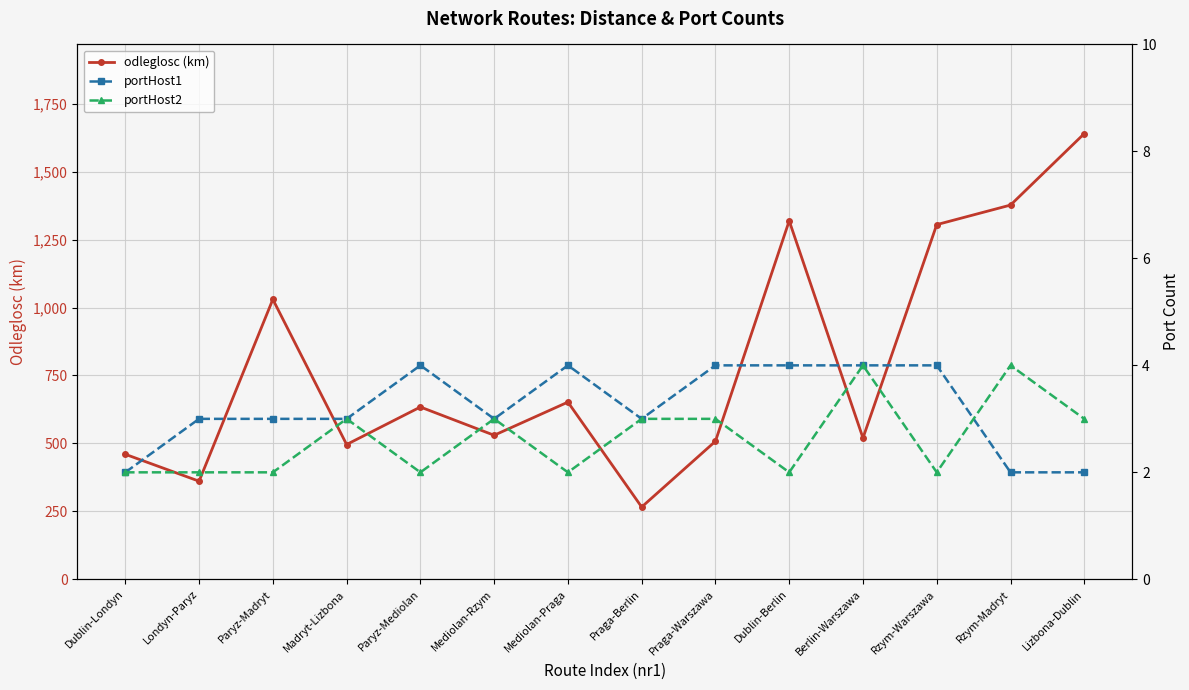

Count the number of data series in this chart.

3